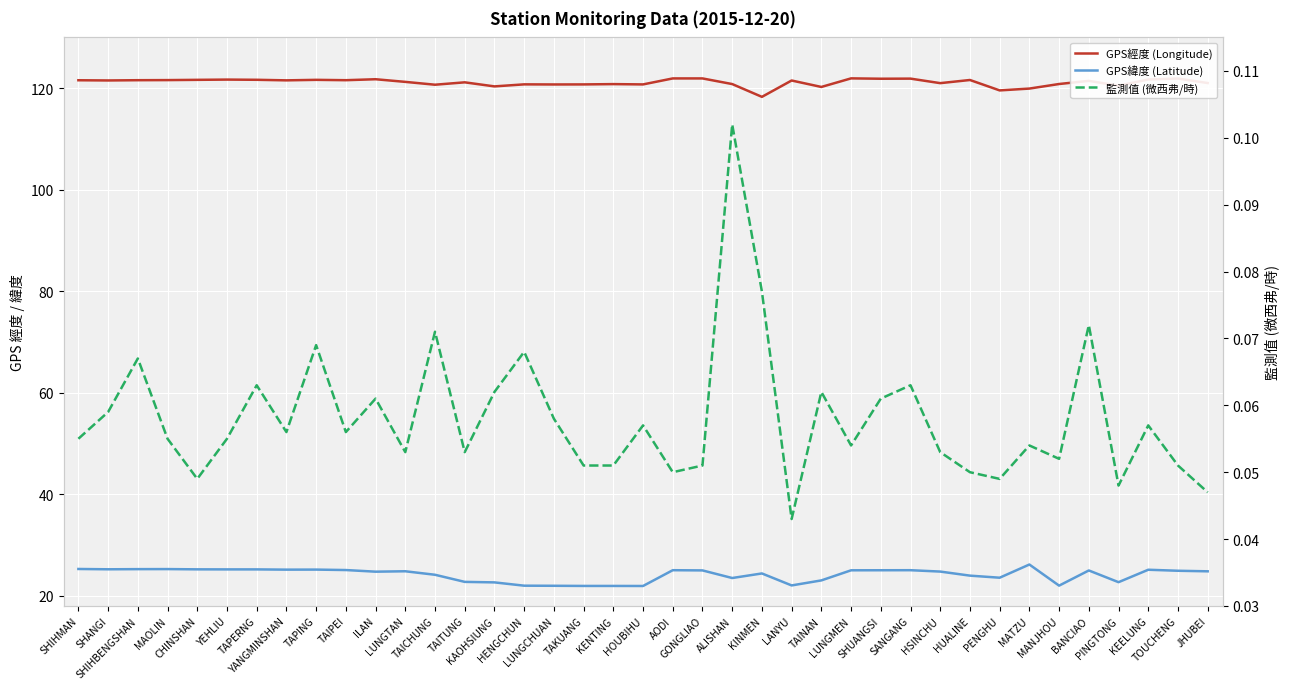

What are all the series names shown in the legend?

GPS經度 (Longitude), GPS緯度 (Latitude), 監測值 (微西弗/時)